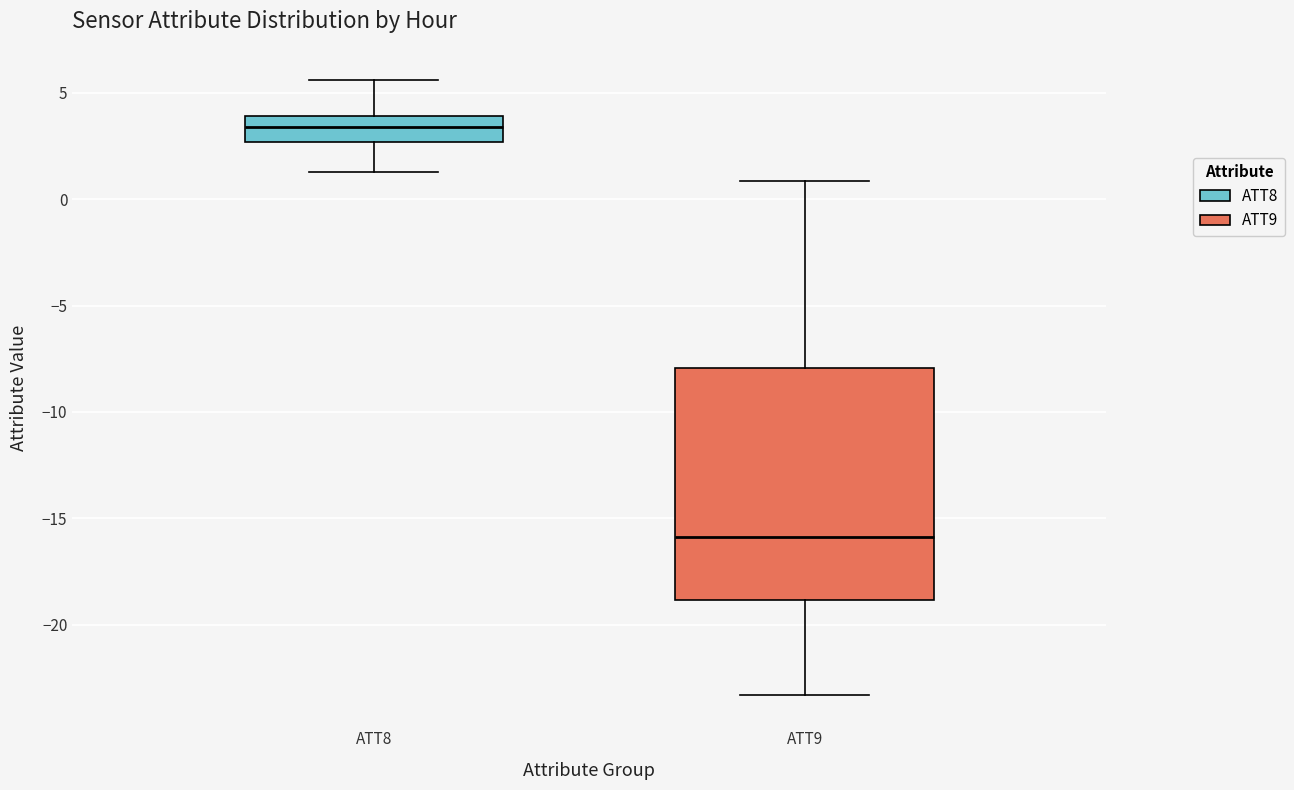

Reading left to right, read every box against the y-axis: the position of its median line, the range the box covers, and the ends of its whiskers. The values are not printed on the chart, so give them approximately, as read against the axis.

ATT8: median 3.5, box 2.5 to 4.0, whiskers 1.5 to 5.5
ATT9: median -16.0, box -19.0 to -8.0, whiskers -23.5 to 1.0